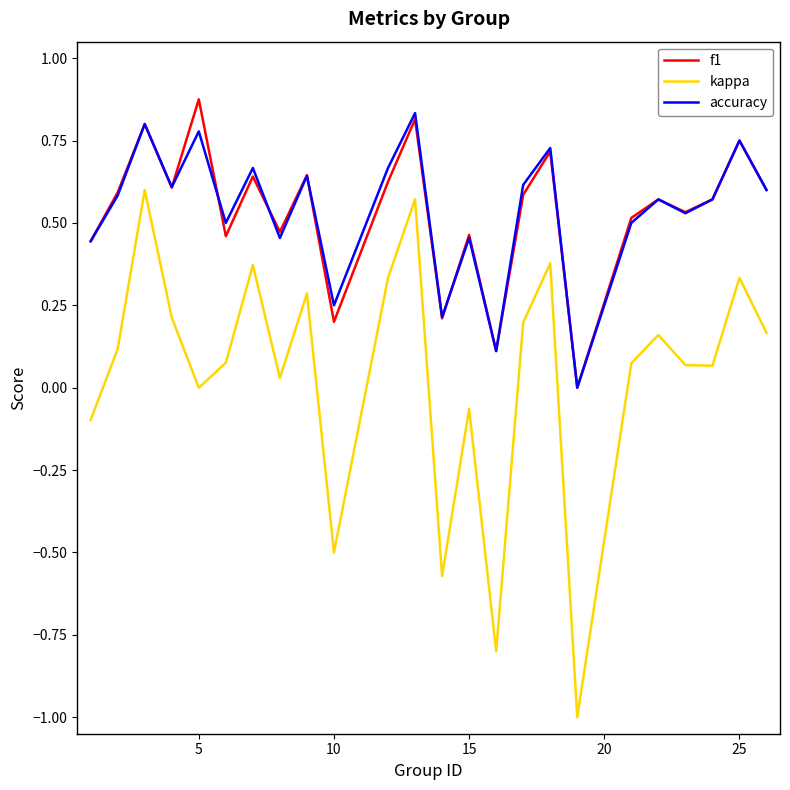

Which series has the widest spread of values?

kappa